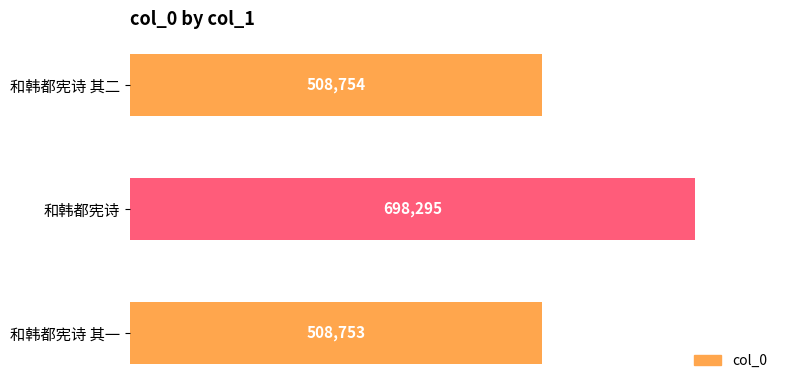

Reading bottom to top, what are all the values shown in this chart?

和韩都宪诗 其一=508753	和韩都宪诗=698295	和韩都宪诗 其二=508754